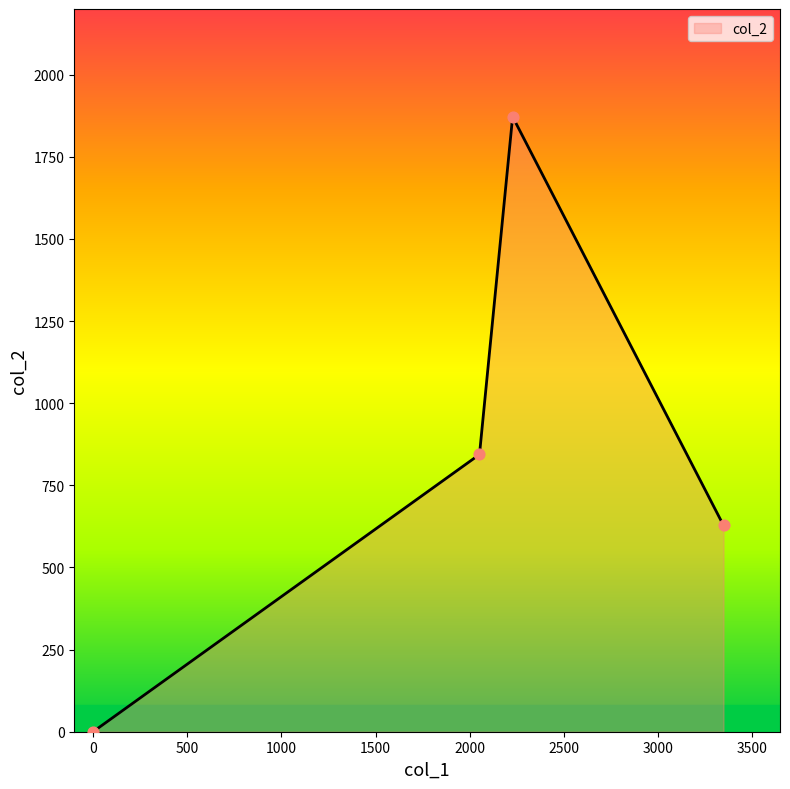

What is the difference between the second highest and second lowest values?

216